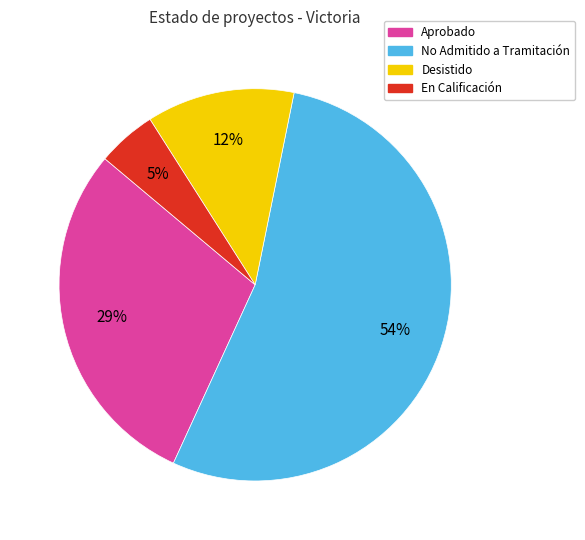

Is there a majority slice in this chart?

Yes